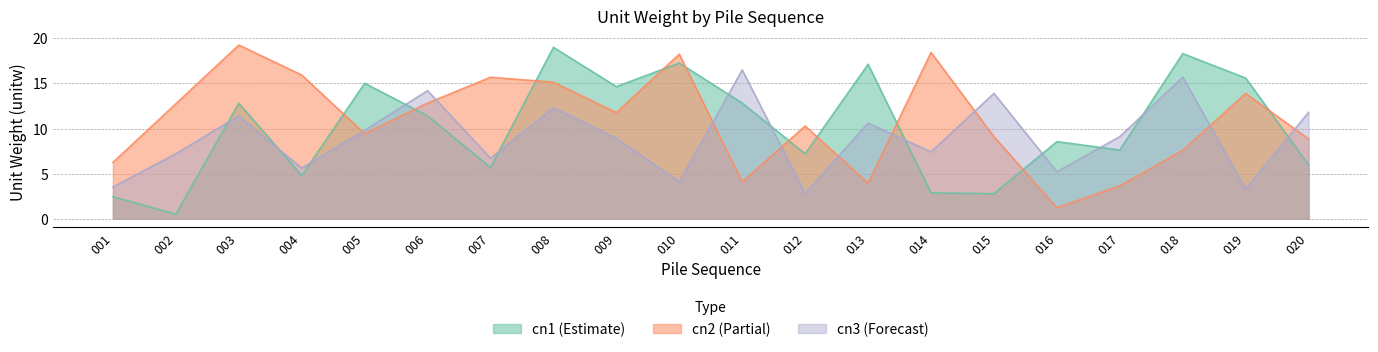

At which category is the sum across all series the highest?

008